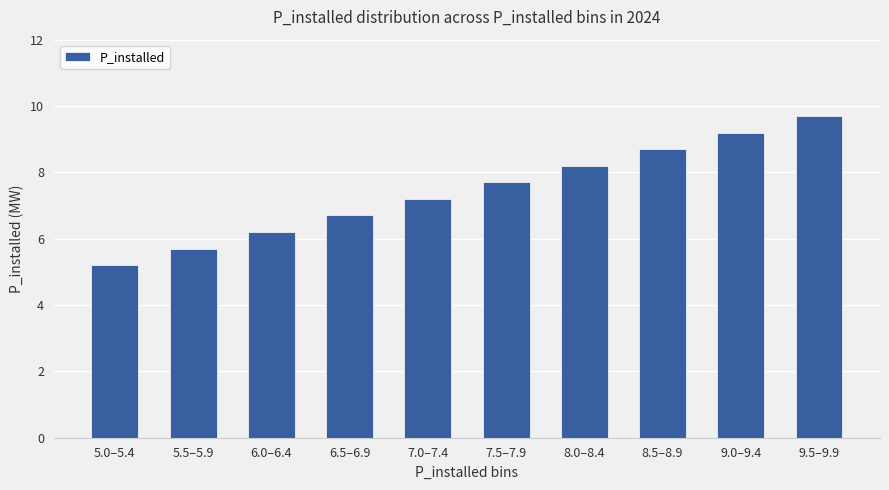

The chart shows a value of 9.2 at 9.0–9.4. True or false?

True